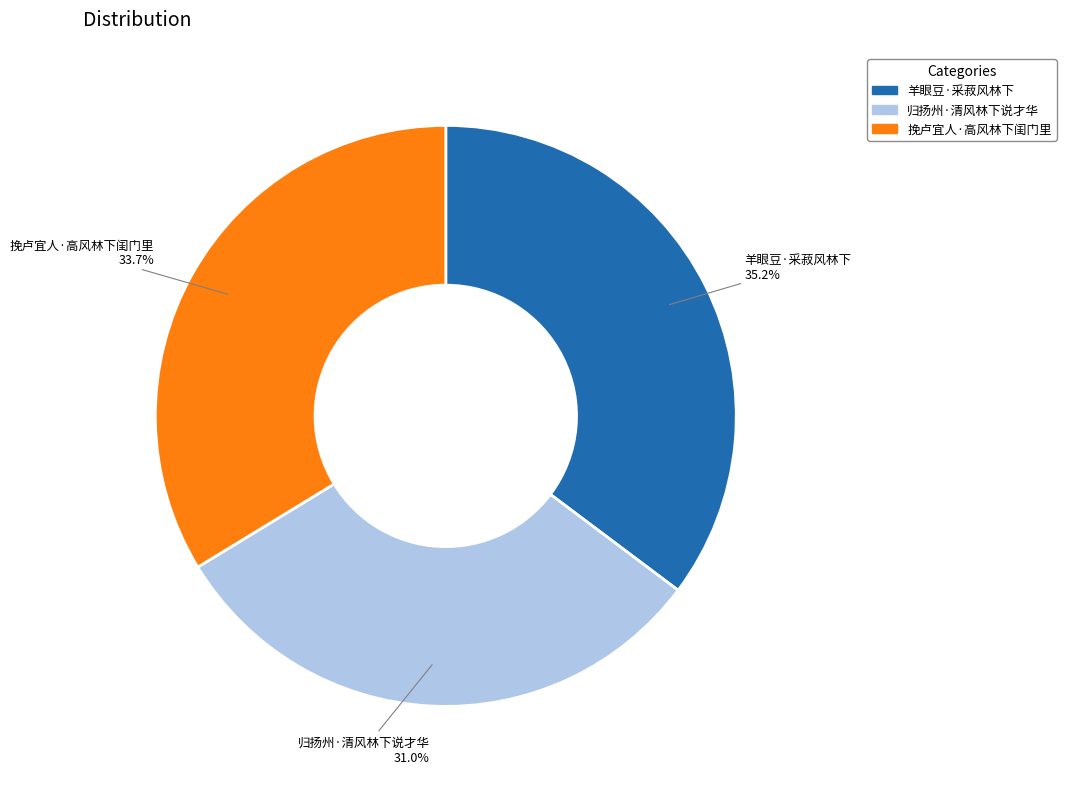

To the nearest percent, what portion does 归扬州·清风林下说才华 represent?

31%